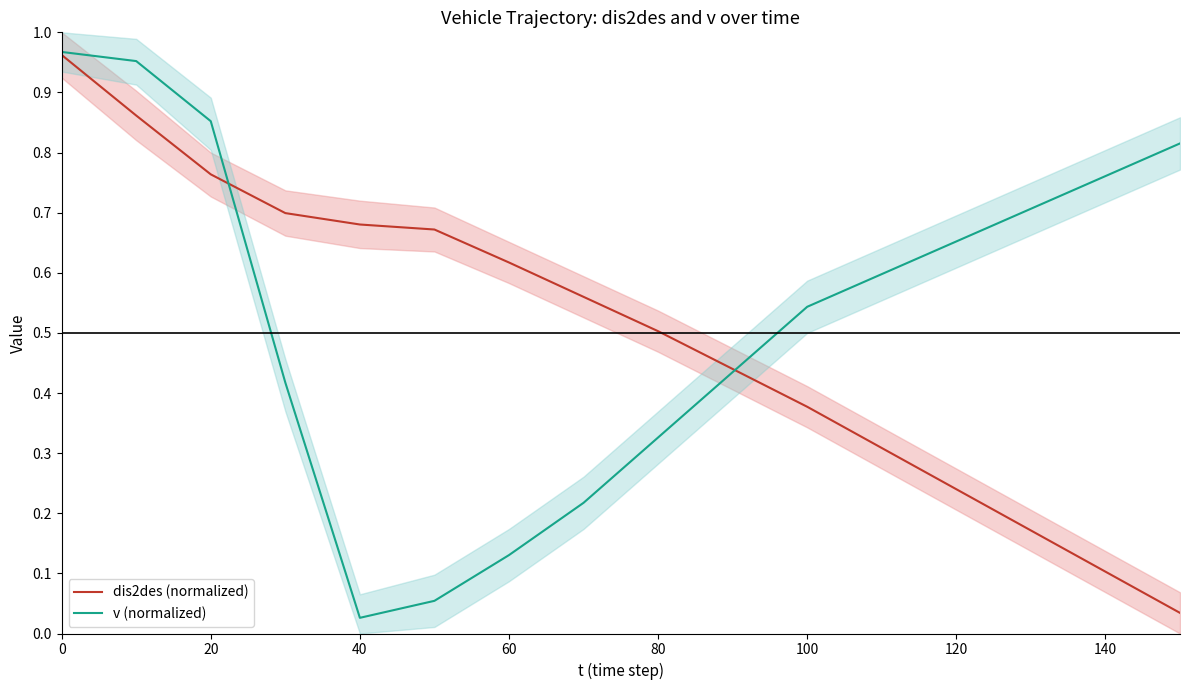

Rank the categories by dis2des (normalized) value from highest to lowest.

0, 20, 40, 60, 80, 100, 120, 140, 160, 9, 10, 11, 12, 13, 14, 15